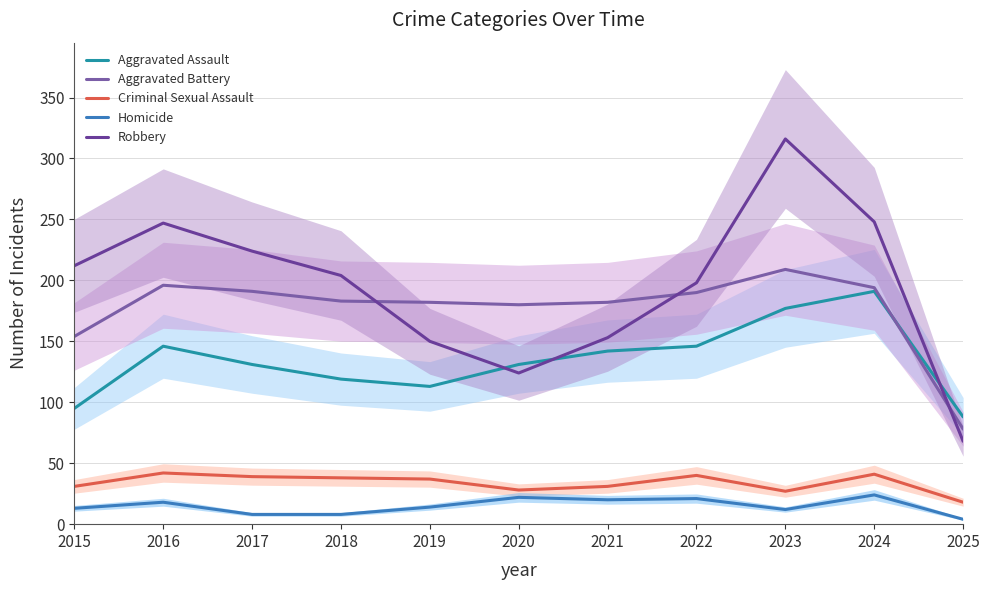

What is the total value across all series at 2022?

595